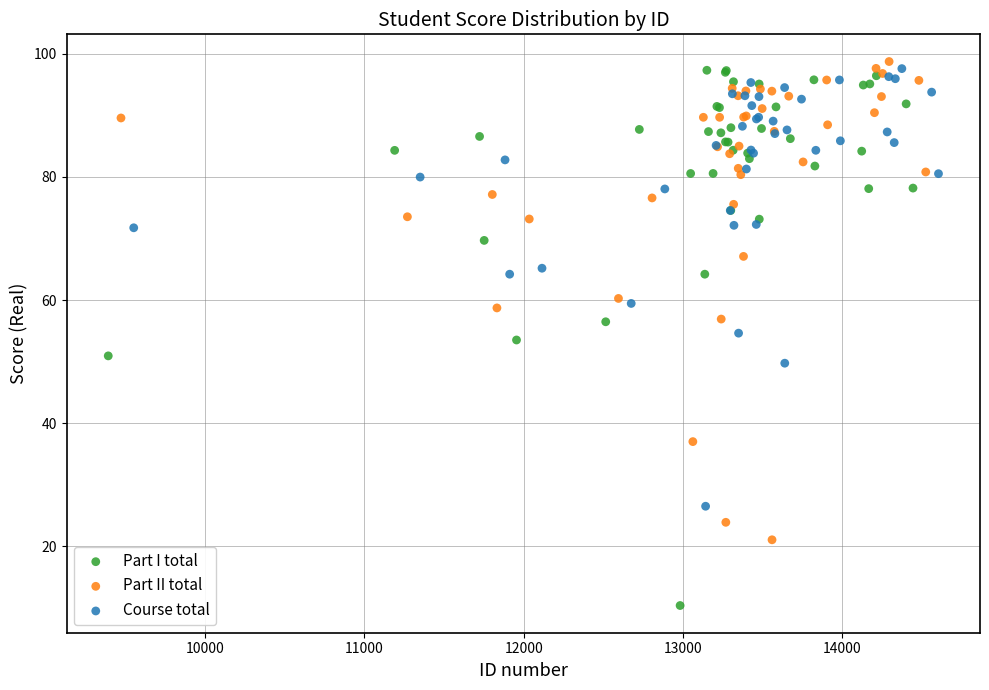

Which series has the largest Y range (max minus min)?

Part I total